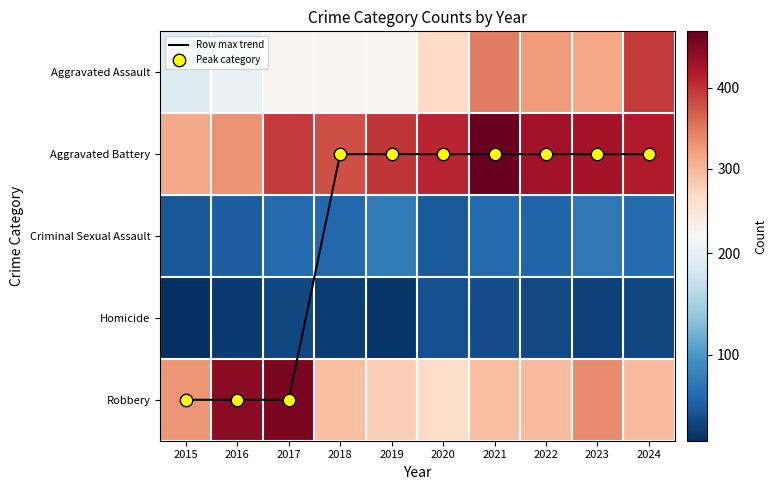

Which has a higher value, 2018 or 2020?

2018